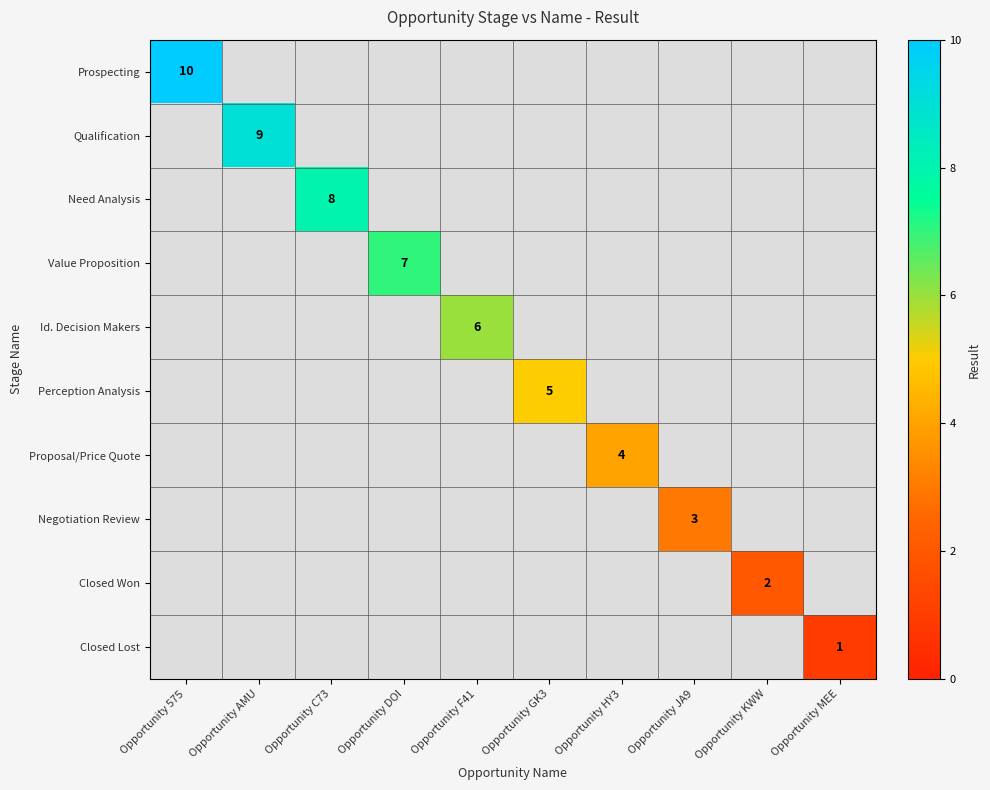

True or false: Qualification has a value of 6 at Opportunity AMU.

False